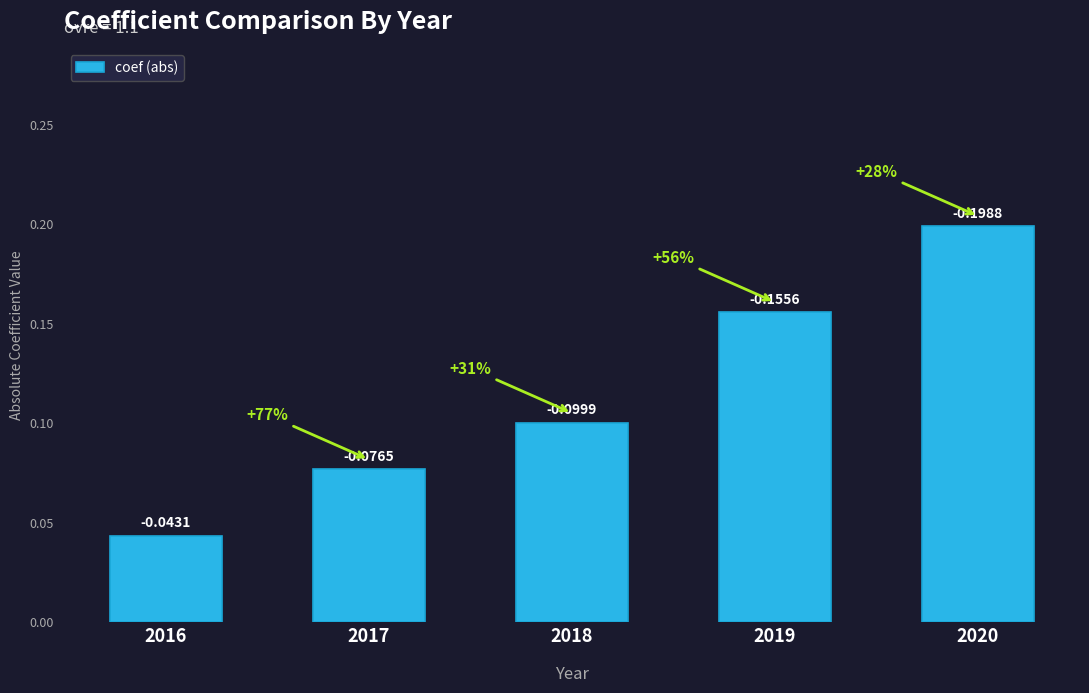

Rank the categories by value from lowest to highest.

2016, 2017, 2018, 2019, 2020